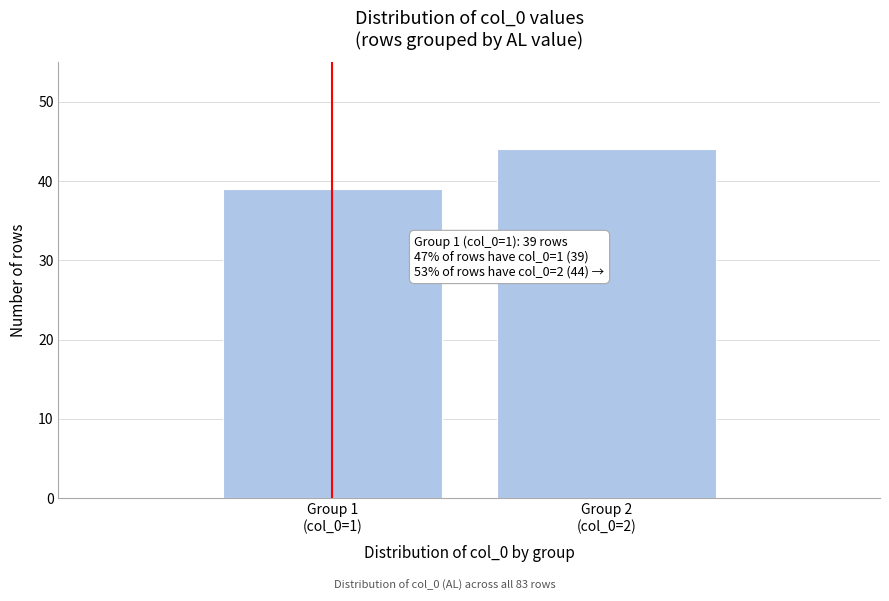

Reading left to right, extract all data points from this chart.

39	44